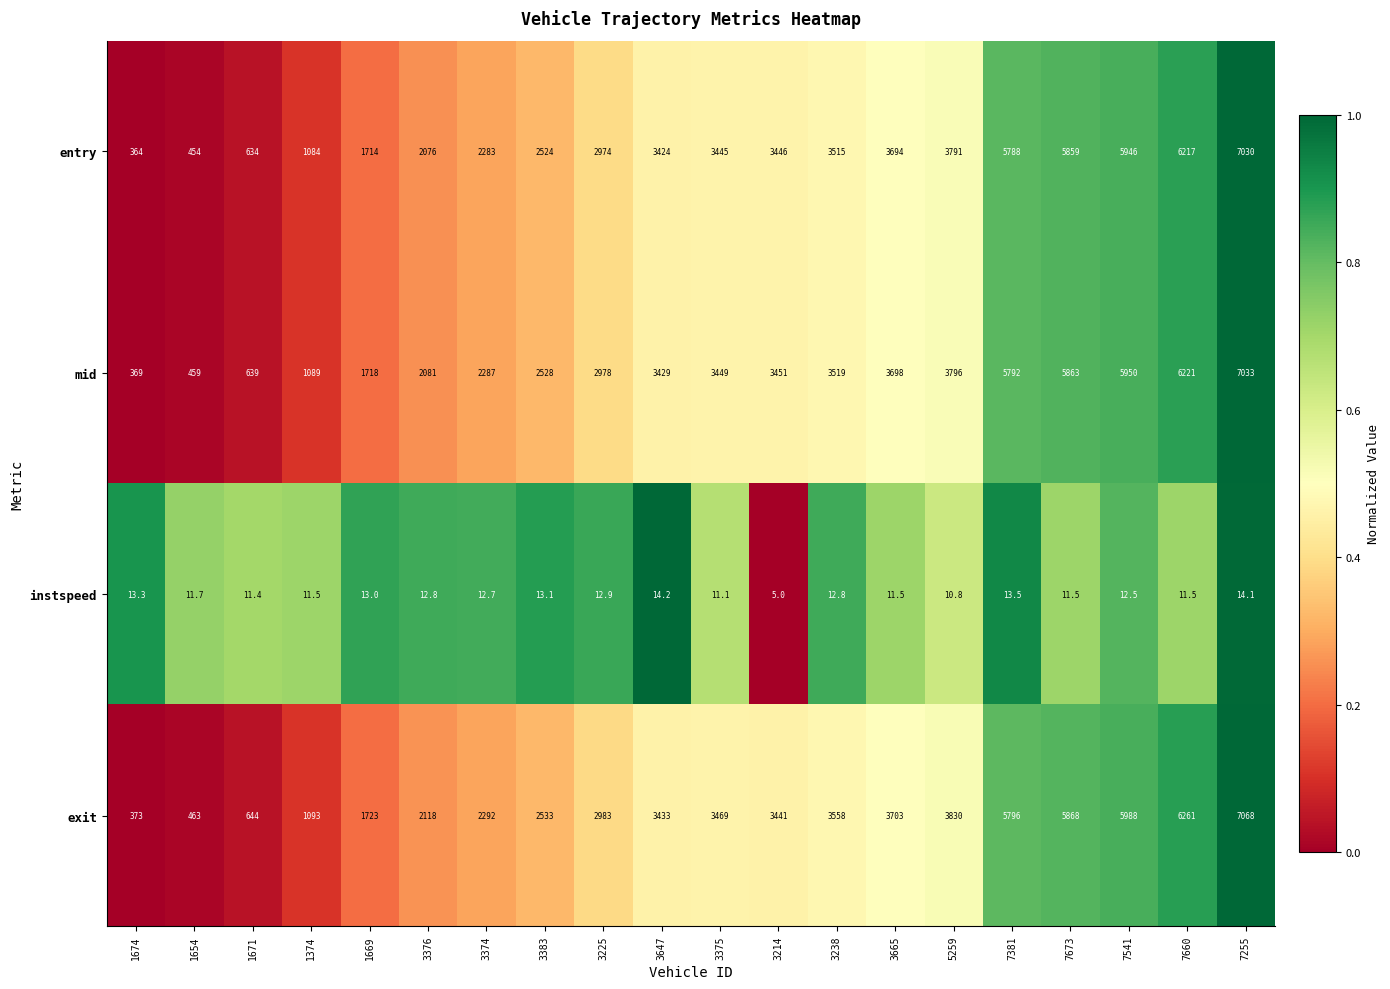

What is the difference between the highest and lowest values at 3383?

2519.9